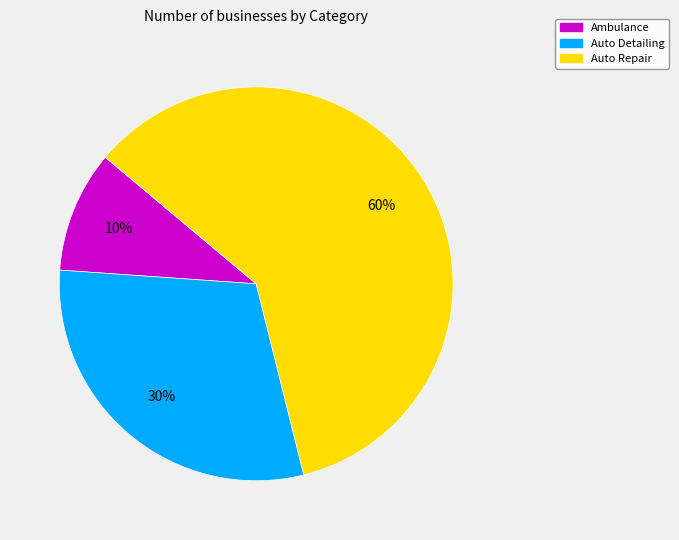

Does Auto Repair represent more than half of the total?

Yes